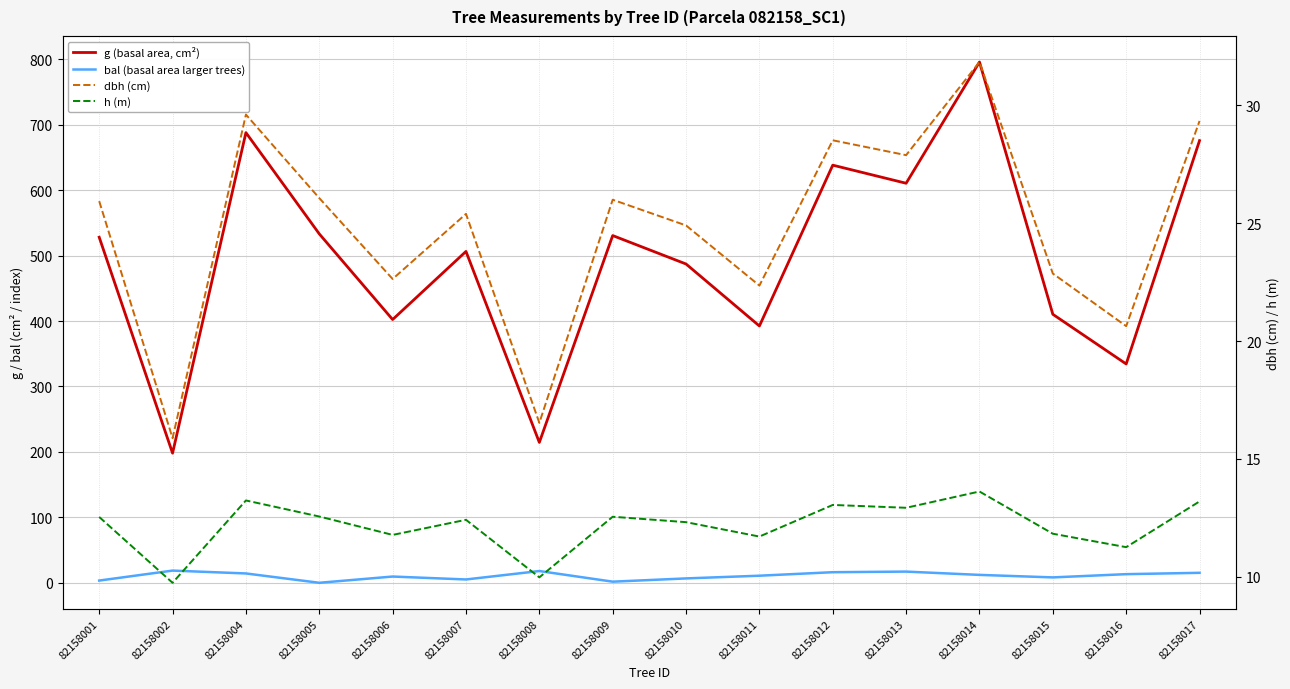

How many values in the g (basal area, cm²) series exceed 528?

8